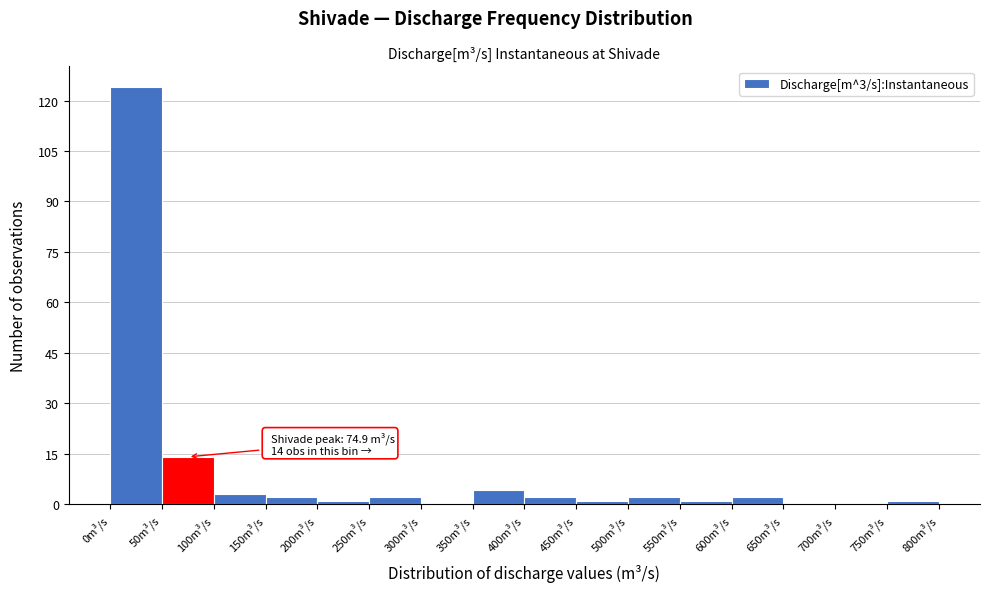

Which range on the x-axis has the tallest bar?

0 to 50